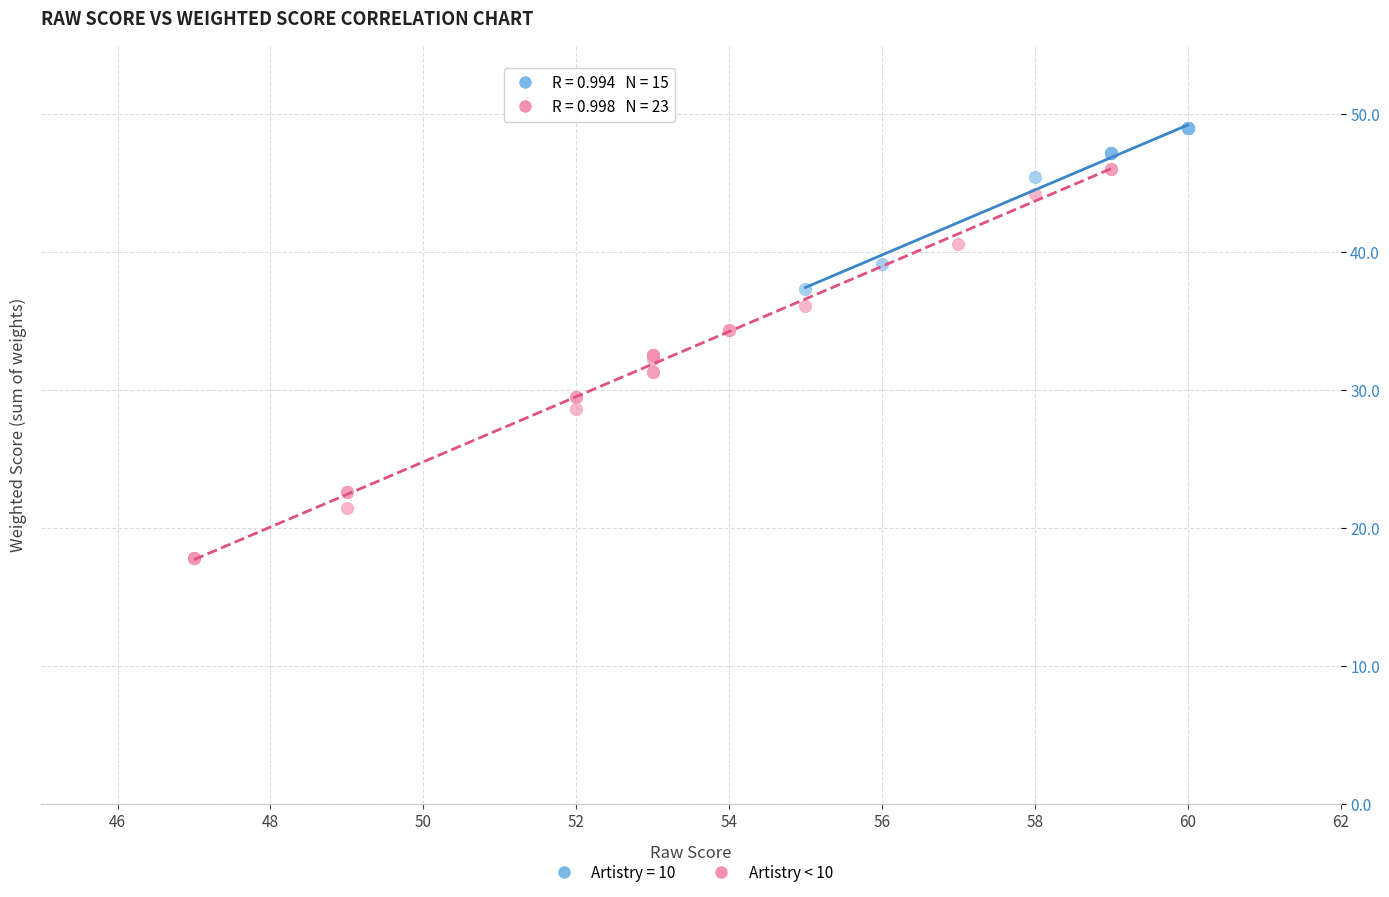

Which series has the largest Y range (max minus min)?

Artistry < 10